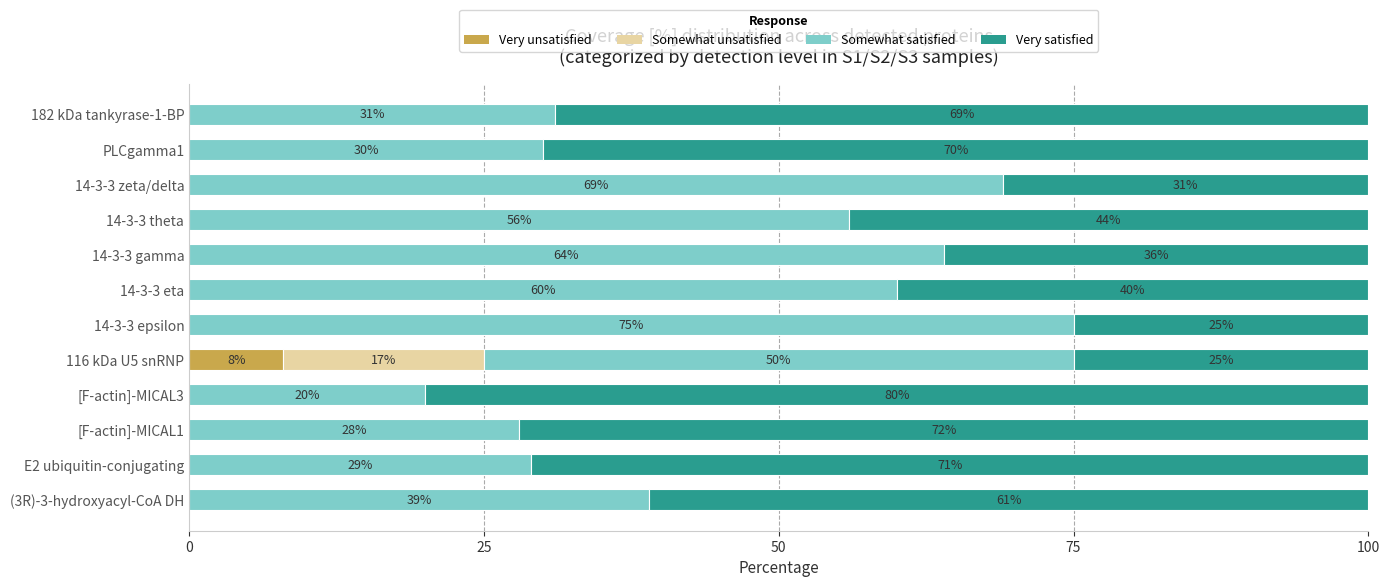

The Very unsatisfied series shows 4.9 at 14-3-3 eta. True or false?

False